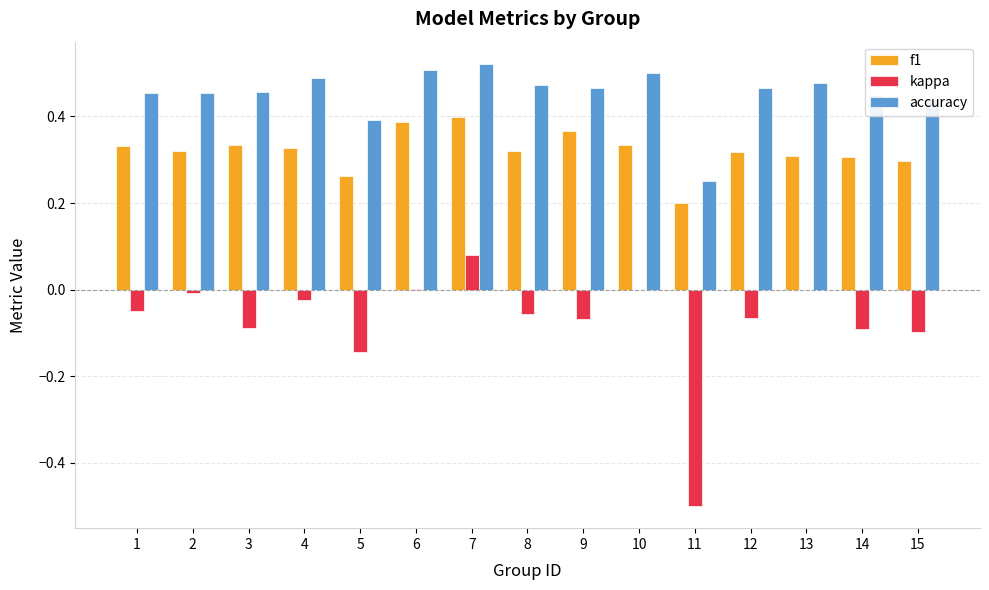

The f1 series shows 0.2 at 11. True or false?

True